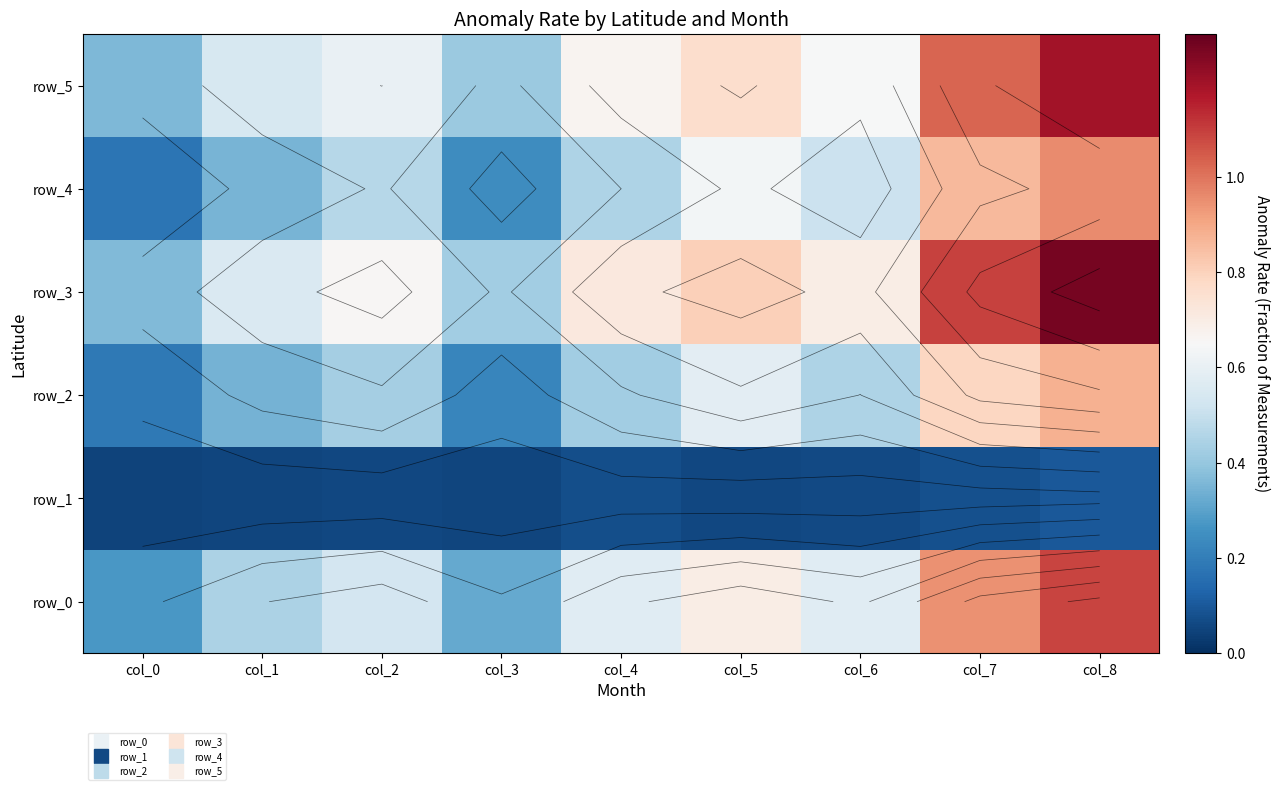

At which label does row_4 reach its minimum?

col_0